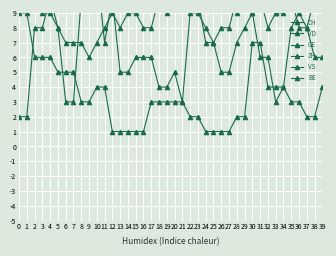

Reading left to right, transcribe all the data shown in this chart.

CH: 151	148	154	135	137	133	118	116	121	121	113	107	112	102	105	95	92	93	90	93	90	90	96	90	90	88	82	81	94	96	96	91	90	85	91	93	96	89	91	90
VD: 29	28	31	31	31	32	28	28	29	28	27	27	28	27	27	27	24	22	21	23	23	24	20	18	17	17	17	17	18	17	16	17	16	15	17	11	11	11	11	11
GE: 2	2	8	8	10	8	3	3	10	13	12	7	10	5	5	6	6	6	4	4	5	3	9	9	8	7	5	5	7	8	9	6	6	3	4	8	9	8	6	6
ZH: 11	11	11	9	9	8	7	7	7	6	7	8	9	8	9	9	8	8	10	9	10	10	11	10	7	7	8	8	10	12	13	10	8	9	11	12	13	11	12	12
VS: 15	15	15	14	15	15	15	15	15	15	15	15	15	13	13	13	12	13	12	12	13	14	13	13	13	11	10	10	9	10	9	10	10	9	9	10	8	8	10	10
BE: 9	9	6	6	6	5	5	5	3	3	4	4	1	1	1	1	1	3	3	3	3	3	2	2	1	1	1	1	2	2	7	7	4	4	4	3	3	2	2	4